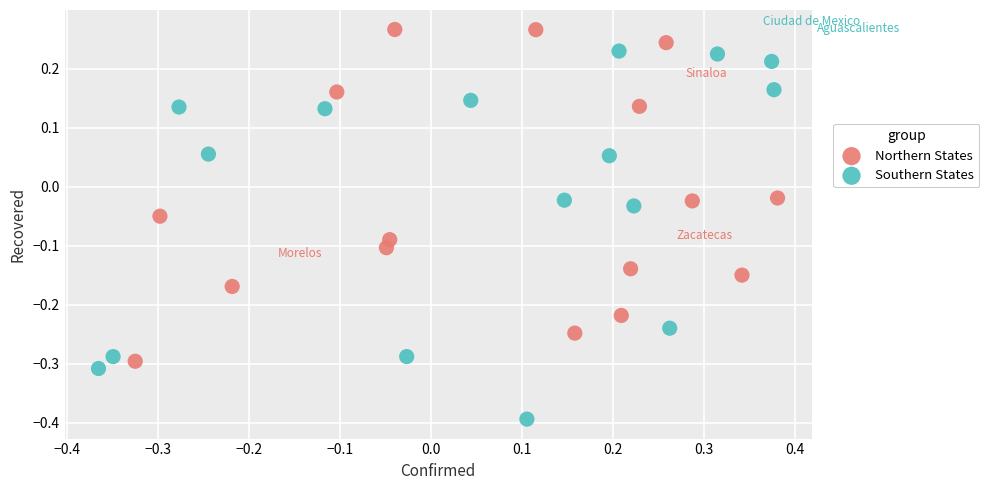

What are all the series names shown in the legend?

Northern States, Southern States